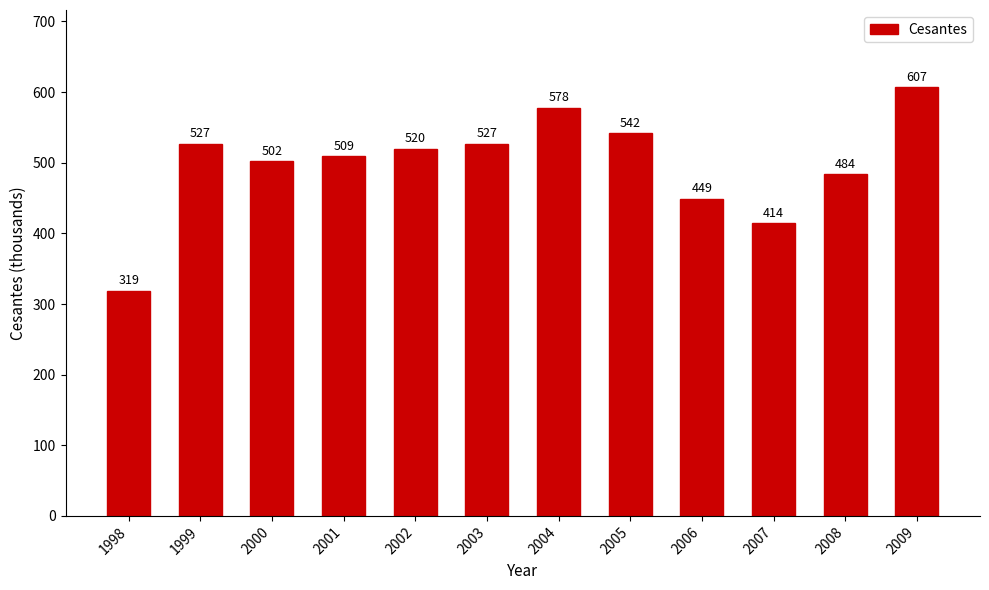

How many data points does each series have?

12